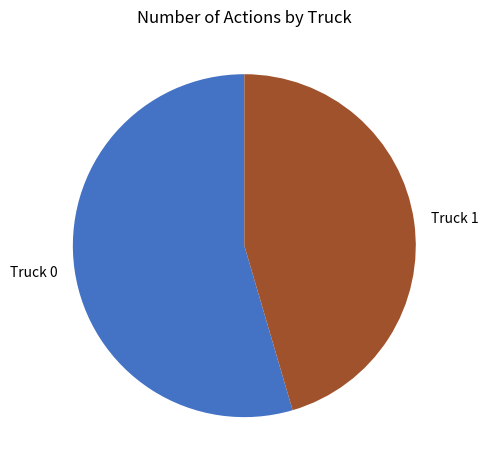

Is it true that Truck 0 is 40% of the pie?

False